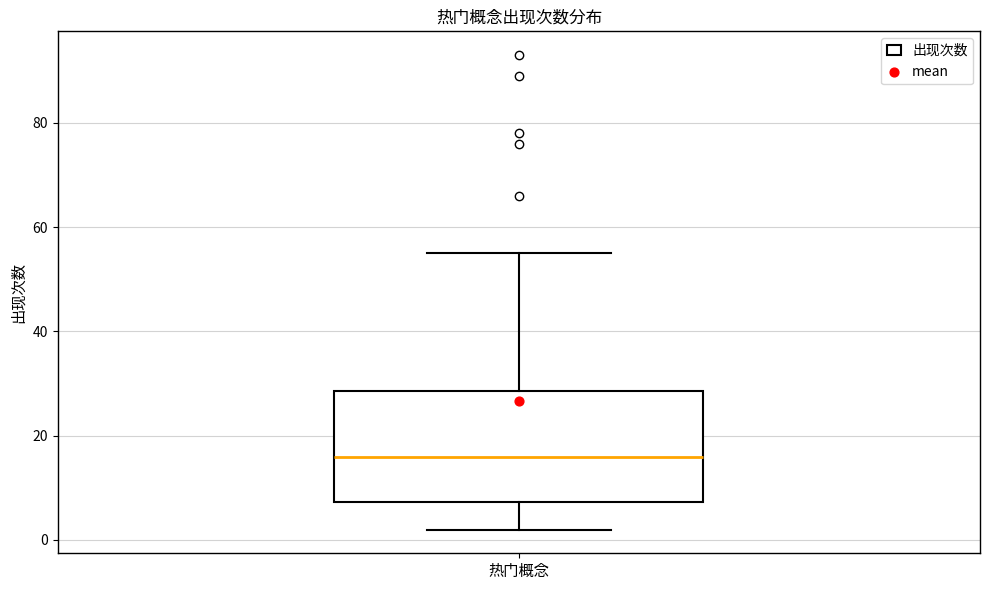

Transcribe this box plot: give where the median line is, the range the box spans, and where the two whiskers end, as read against the y-axis. The values are not printed on the chart, so give them approximately, as read against the axis.

median 16, box 8 to 28, whiskers 2 to 56